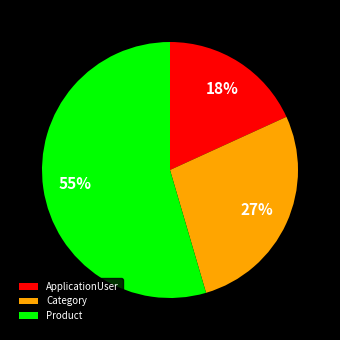

The Product slice represents 55% of the pie. True or false?

True